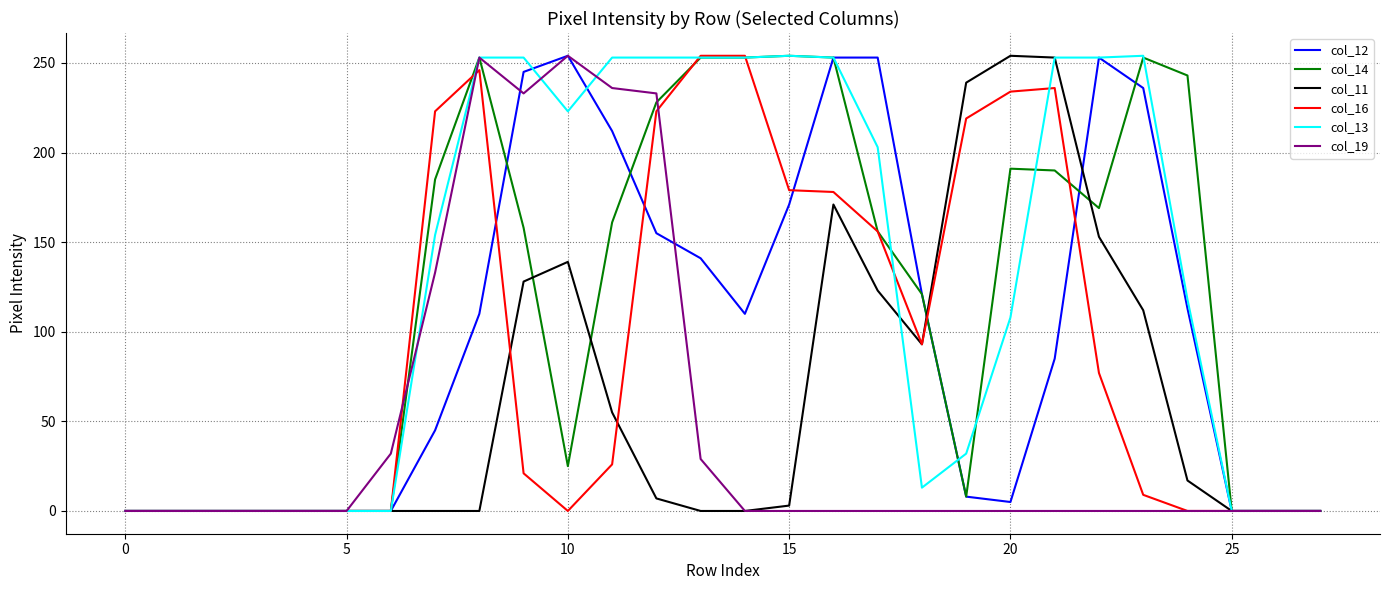

At how many categories does at least one series exceed 209?

17